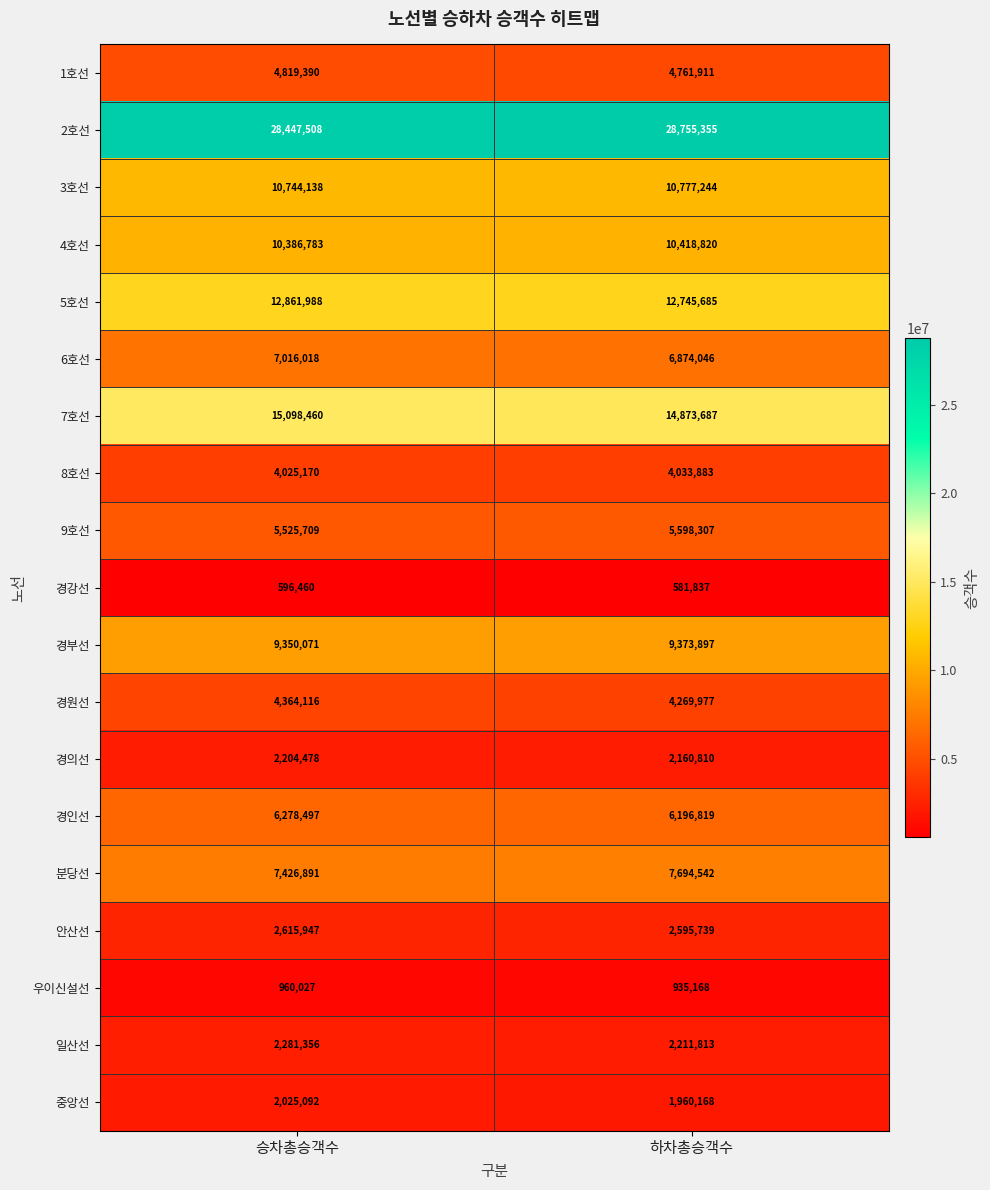

The 8호선 series shows 4025170 at 승차총승객수. True or false?

True